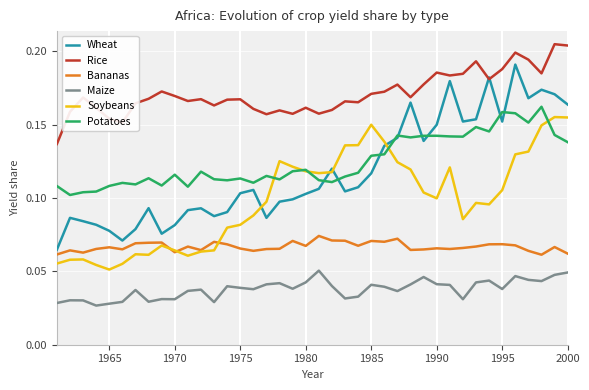

Which series has the largest total across all categories?

Rice